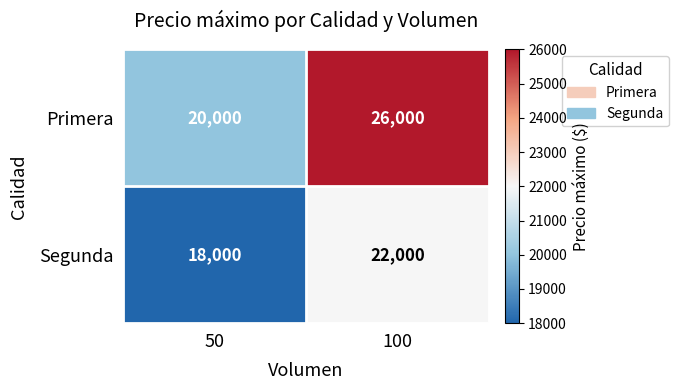

True or false: Primera has a value of 26000 at 100.

True